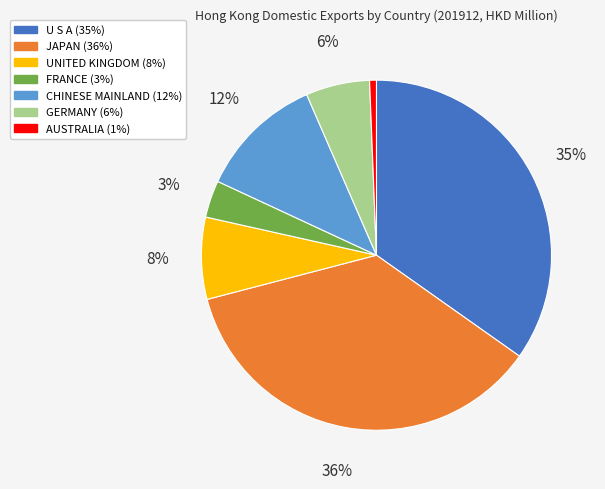

Rank the categories by value from lowest to highest.

AUSTRALIA, FRANCE, GERMANY, UNITED KINGDOM, CHINESE MAINLAND, U S A, JAPAN